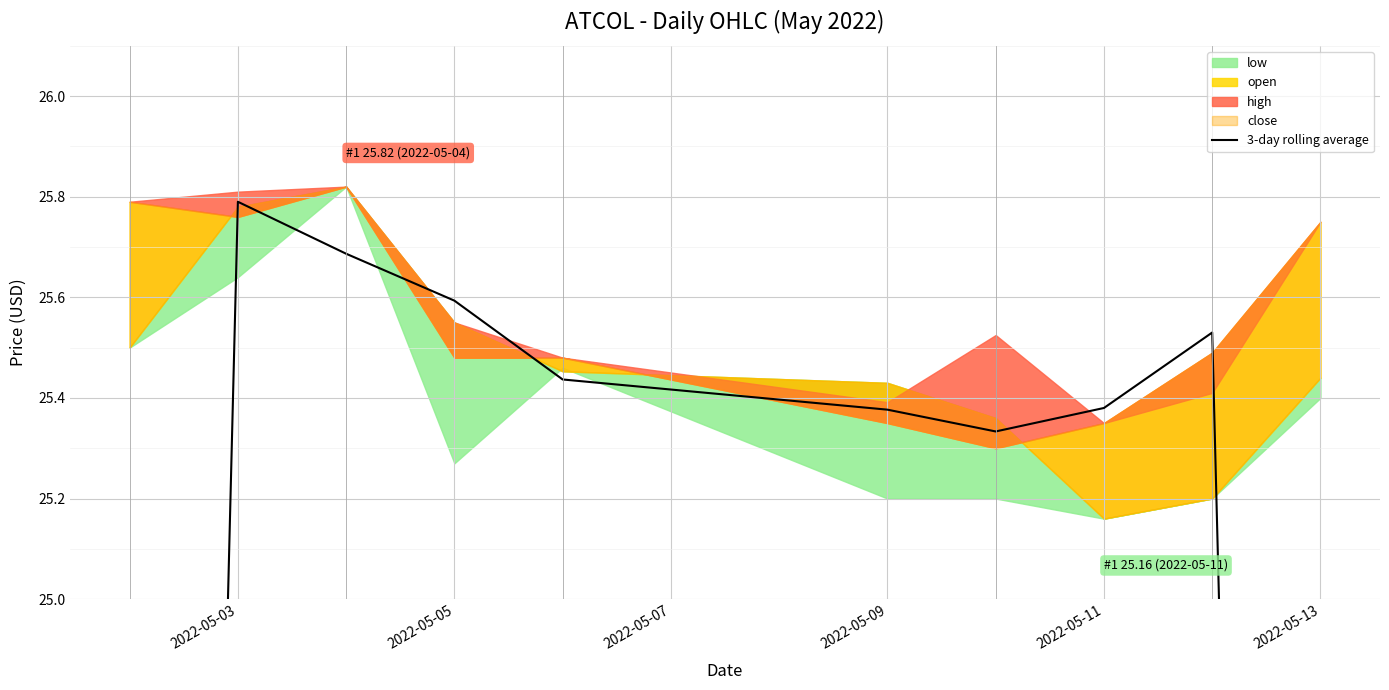

At which label is the value closest to 21?

2022-05-03